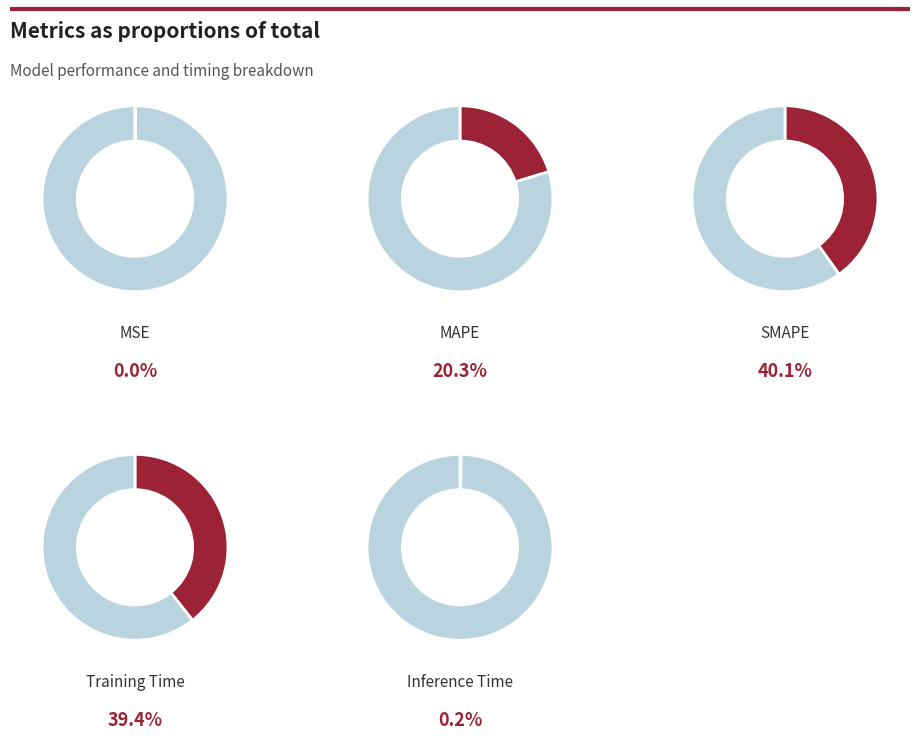

To the nearest percent, what is the difference between the largest and smallest slice percentages?

40%